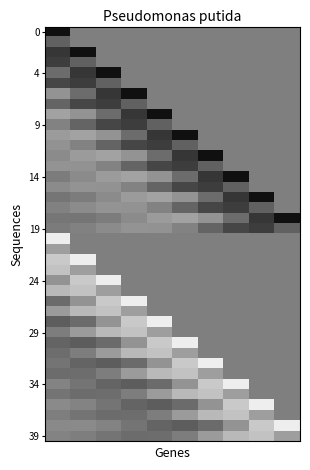

Which series has the largest total across all categories?

4